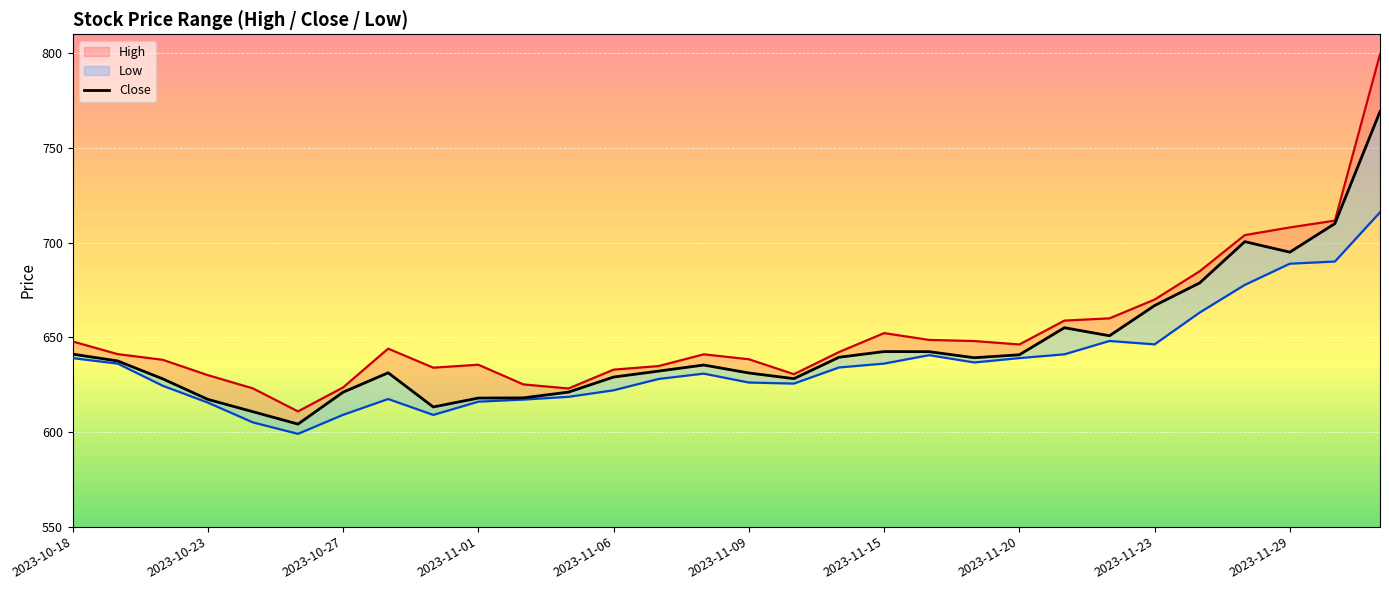

The chart shows a value of 254.3 at 2023-11-15. True or false?

False